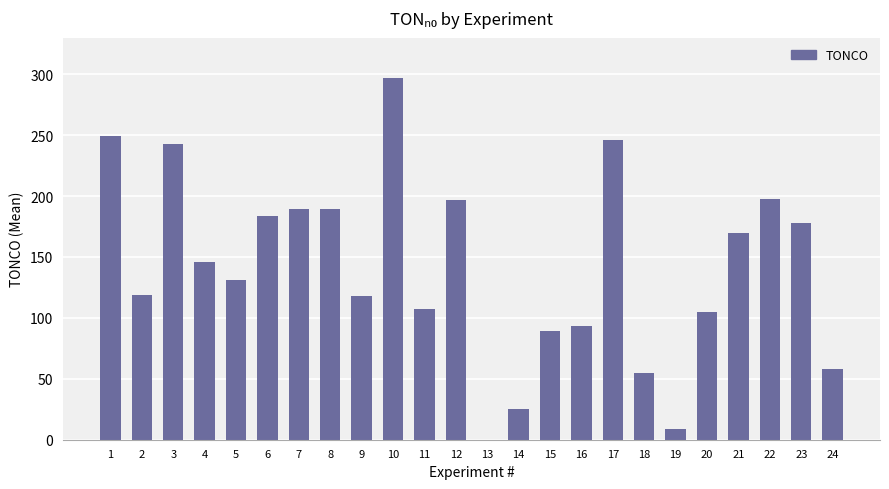

What is the greatest value displayed?

297